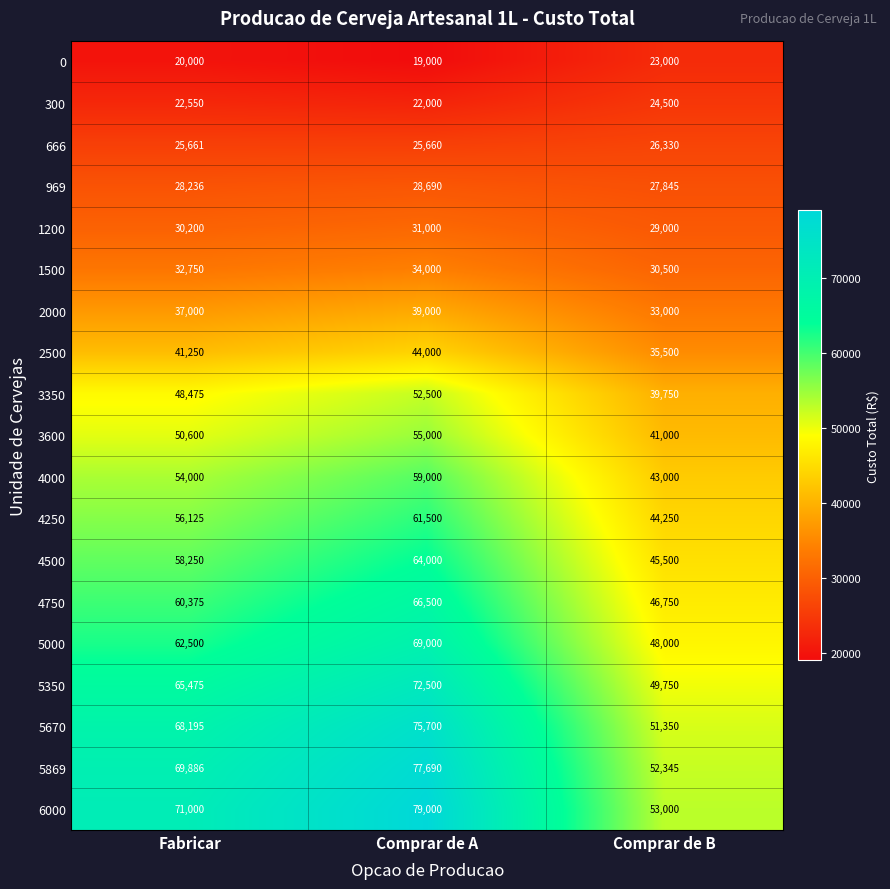

List the labels in order of 4500 value, smallest first.

Comprar de B, Fabricar, Comprar de A